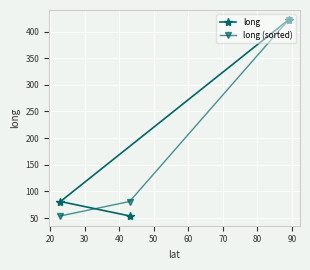

What is the maximum value for long?

422